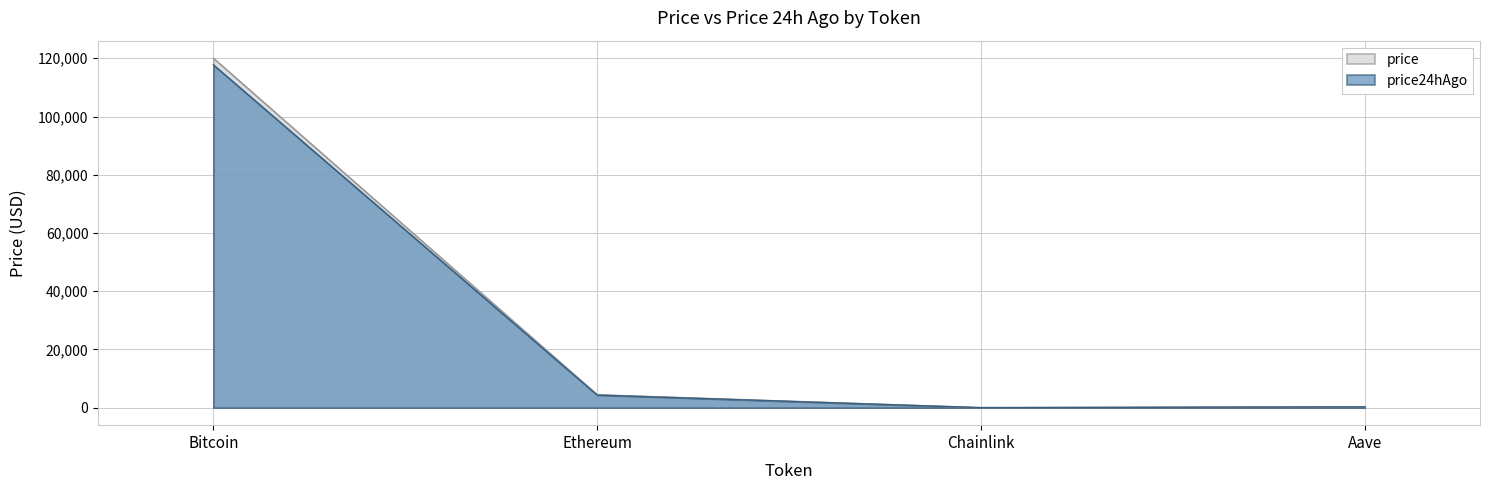

Reading right to left, extract all data points from this chart.

price: 285.7	22.5	4447.2	120043.0
price24hAgo: 287.0	22.5	4336.9	117757.0